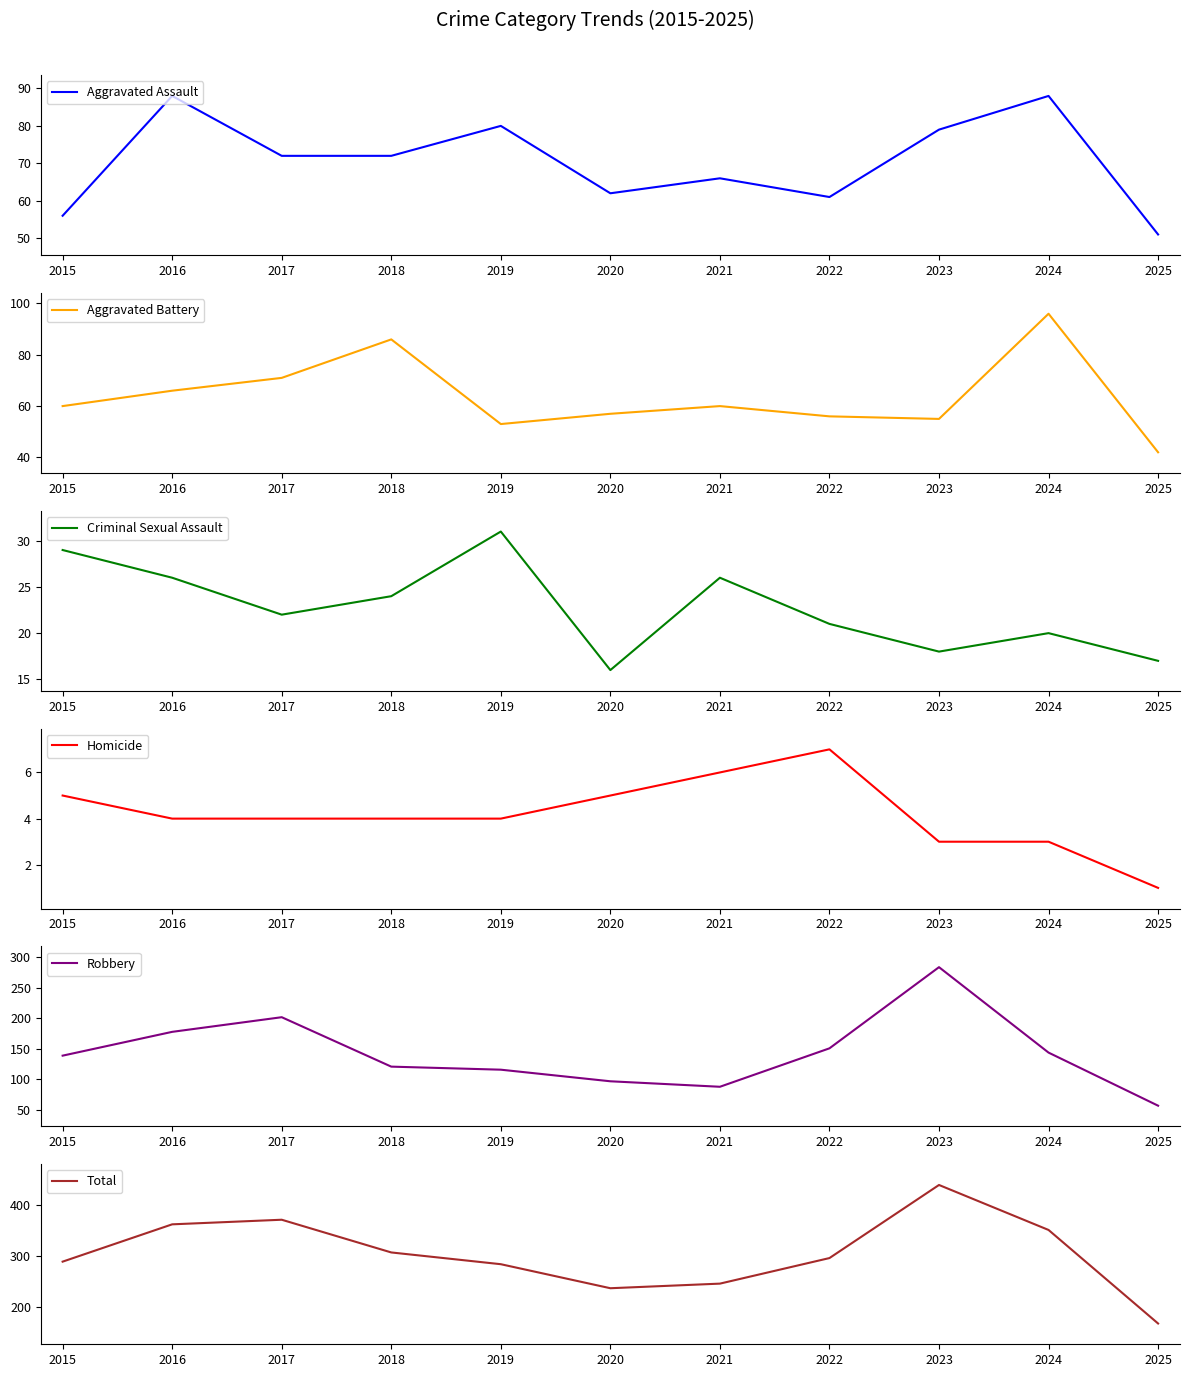

The value of Criminal Sexual Assault at 2021 is 26. True or false?

True